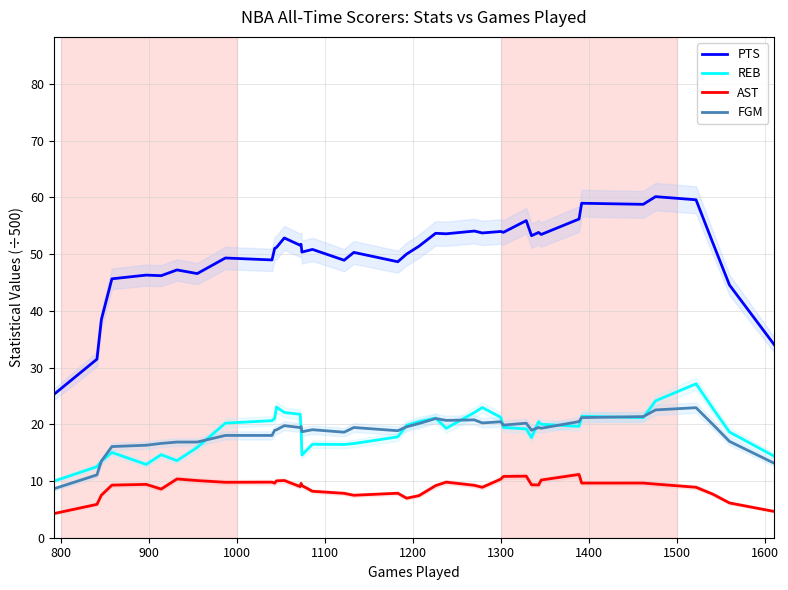

True or false: AST and REB intersect in this chart.

False